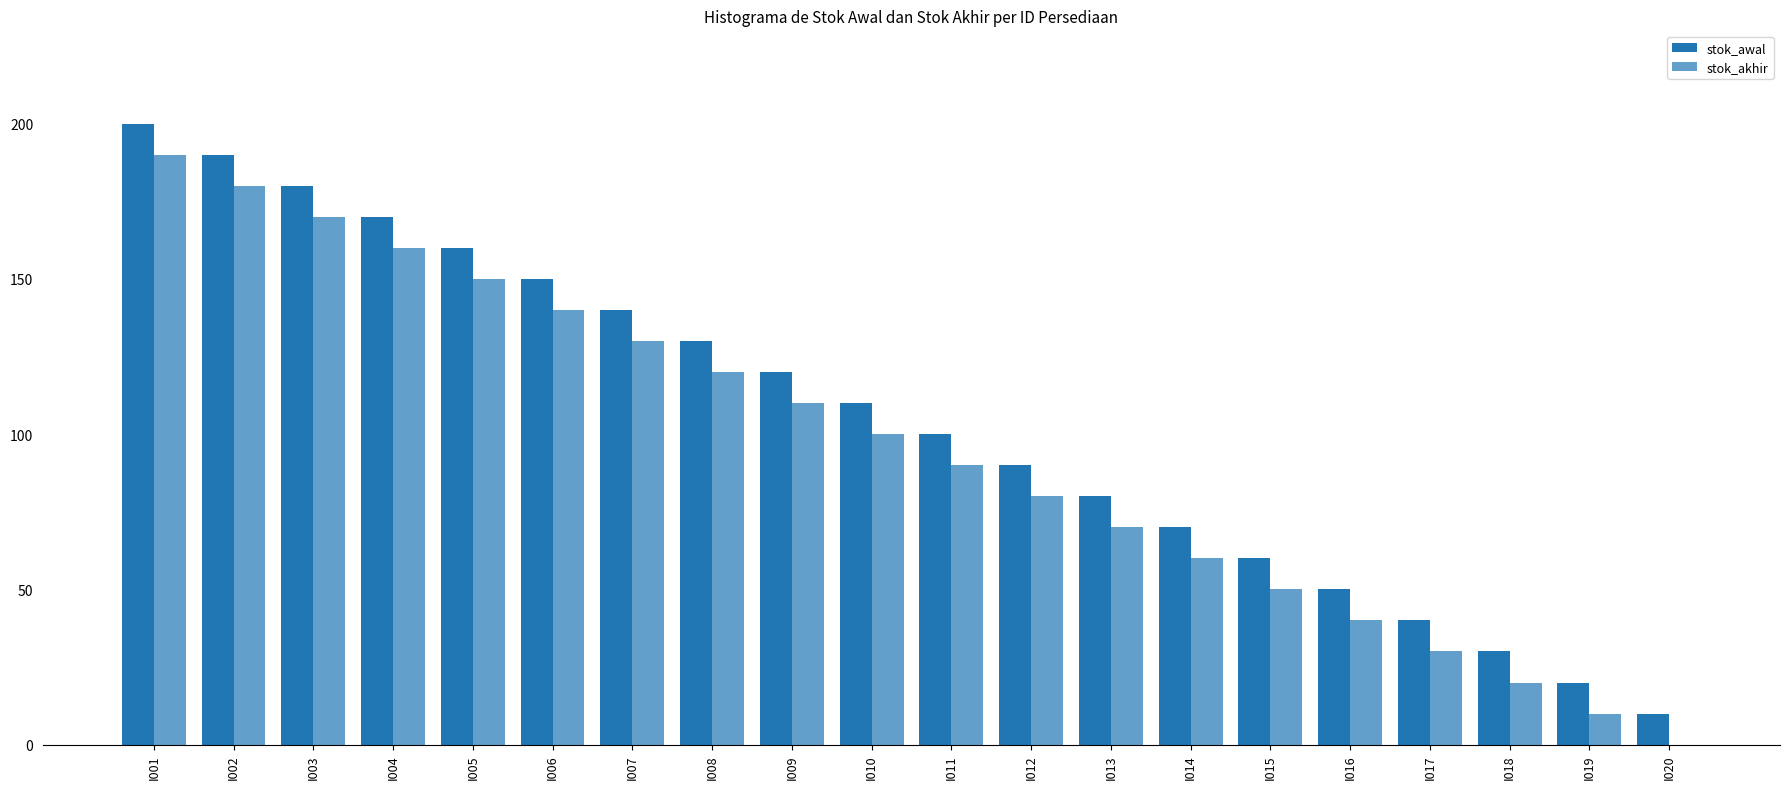

Reading right to left, what are all the values shown in this chart?

stok_awal: I020=10	I019=20	I018=30	I017=40	I016=50	I015=60	I014=70	I013=80	I012=90	I011=100	I010=110	I009=120	I008=130	I007=140	I006=150	I005=160	I004=170	I003=180	I002=190	I001=200
stok_akhir: I020=0	I019=10	I018=20	I017=30	I016=40	I015=50	I014=60	I013=70	I012=80	I011=90	I010=100	I009=110	I008=120	I007=130	I006=140	I005=150	I004=160	I003=170	I002=180	I001=190